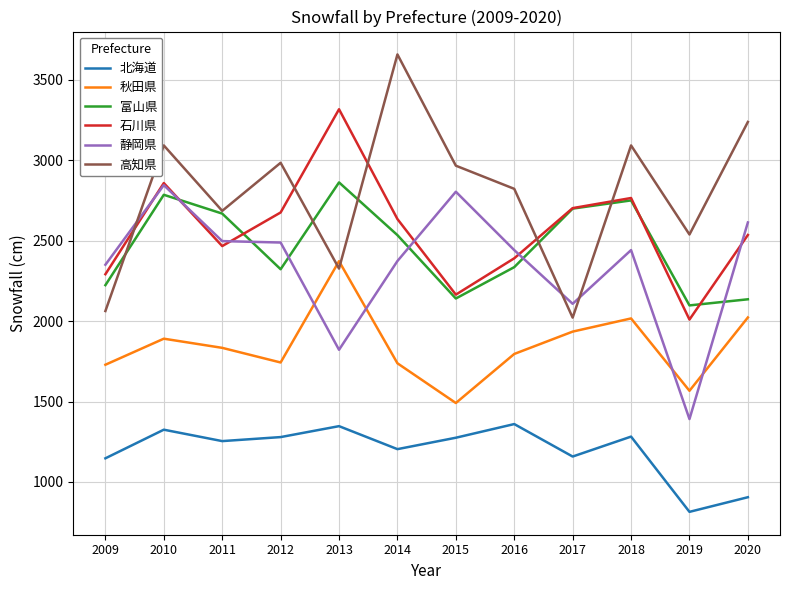

True or false: 北海道 has more than 0 points higher than both neighbors.

True